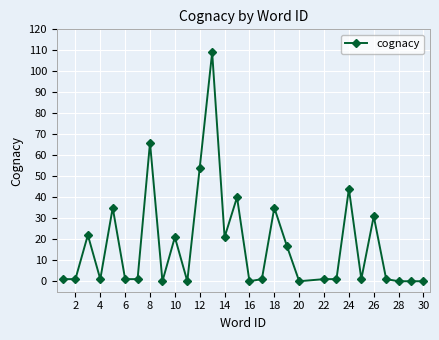

Reading left to right, extract all data points from this chart.

1	1	22	1	35	1	1	66	0	21	0	54	109	21	40	0	1	35	17	0	1	1	44	1	31	1	0	0	0